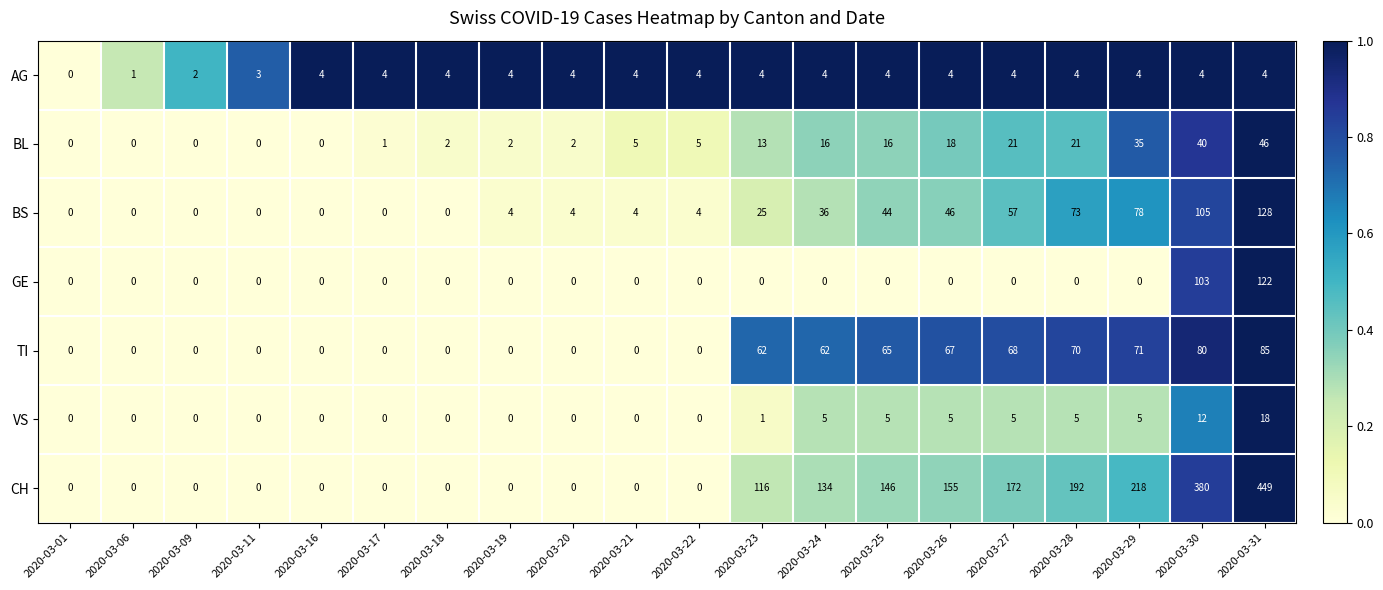

Which series has the widest spread of values?

CH